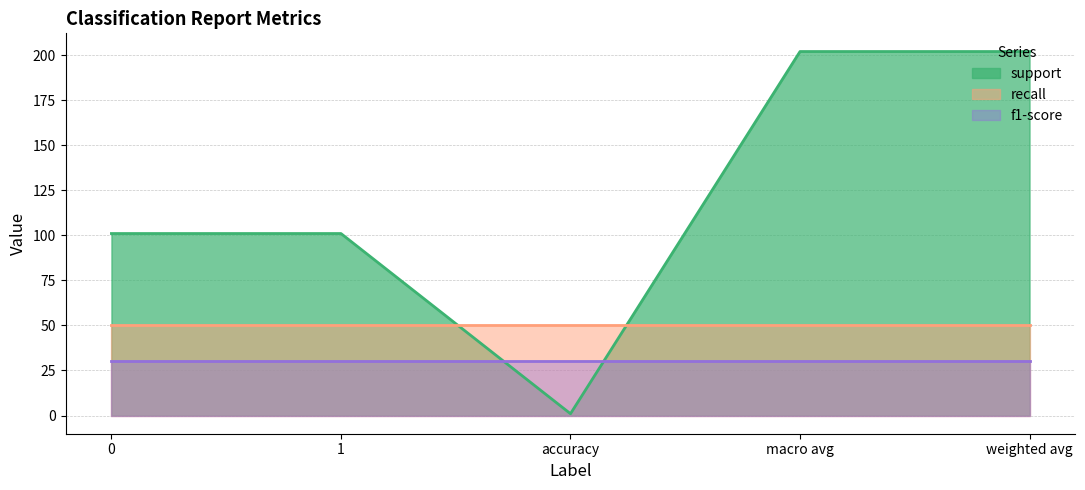

How many support values are between 101 and 202?

4